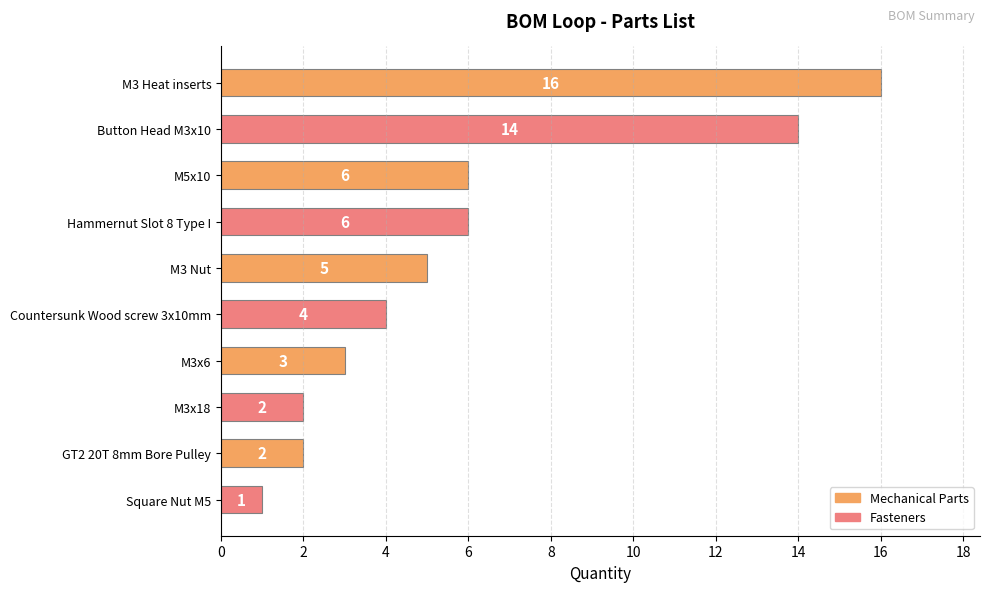

What is the sum of all values?

59